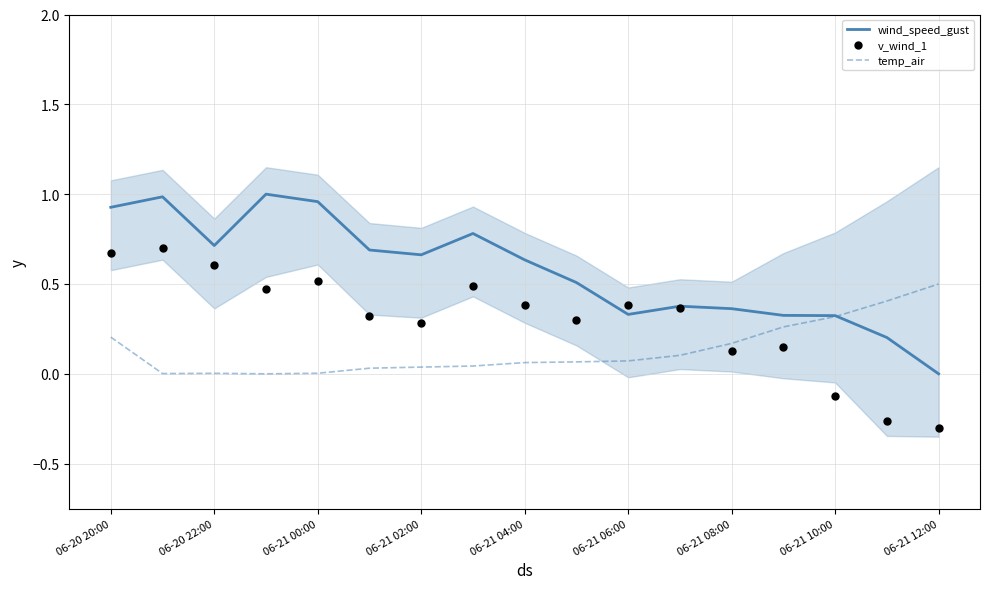

At which category is the sum across all series the highest?

06-20 20:00